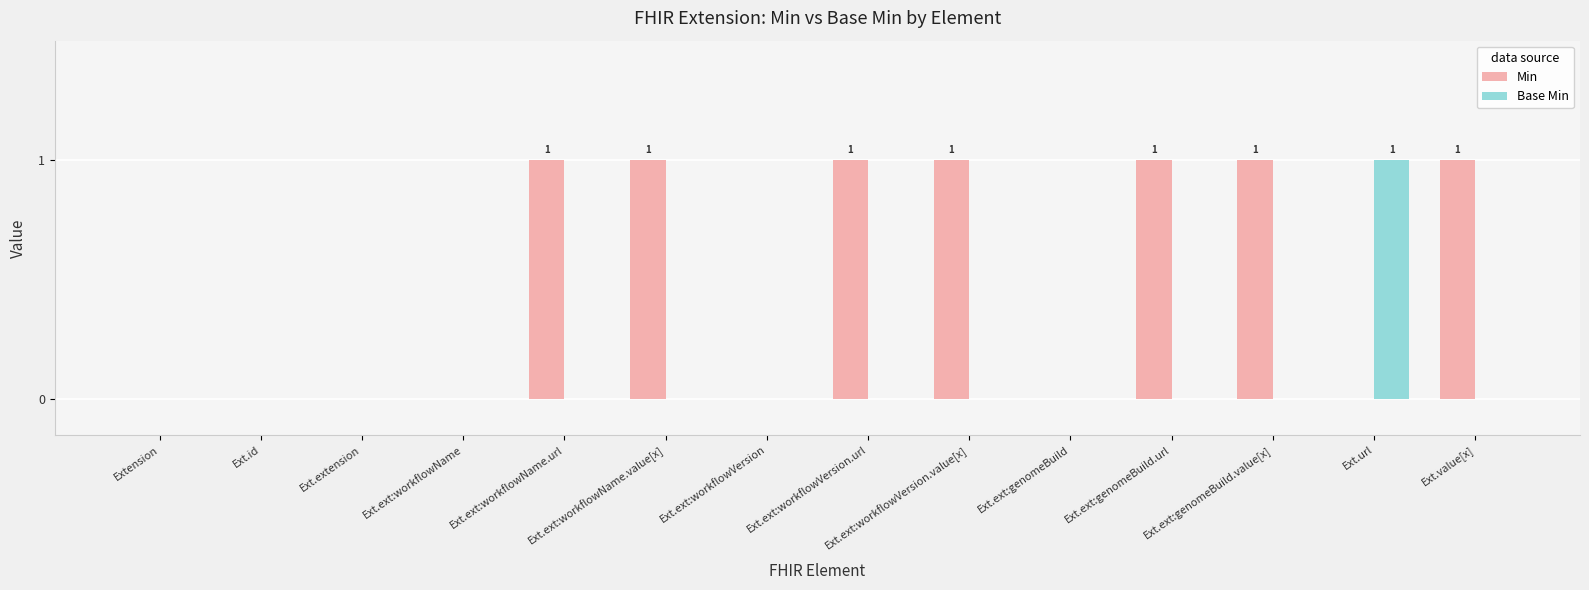

Which series has the largest total across all categories?

Min